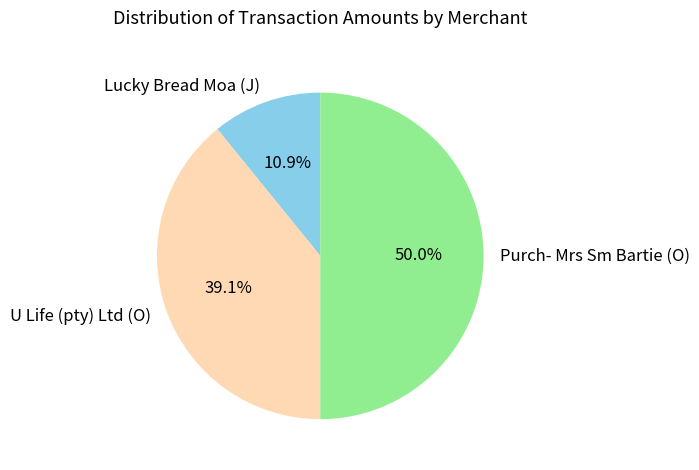

Is U Life (pty) Ltd (O) the majority of the pie?

No